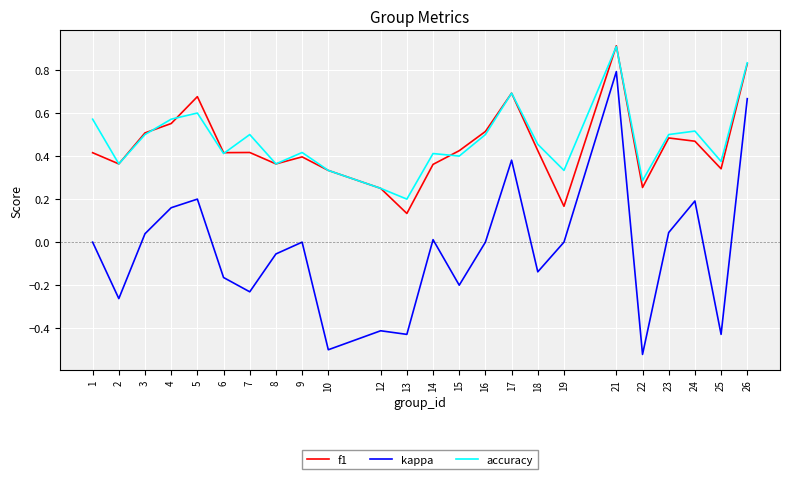

What is the sum of all accuracy values?

11.3